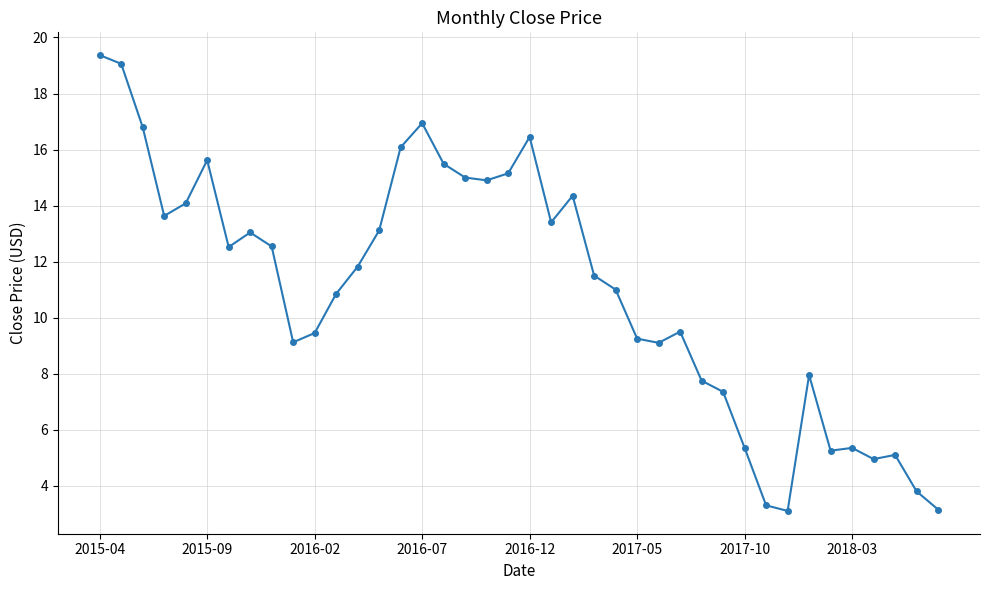

What is the value of the 32nd point from the left?

3.3